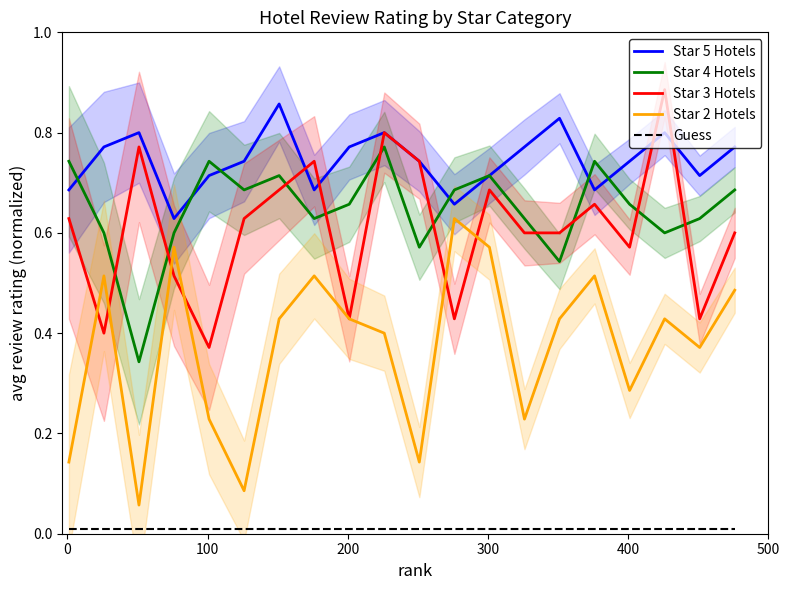

Which series has the widest spread of values?

Star 2 Hotels